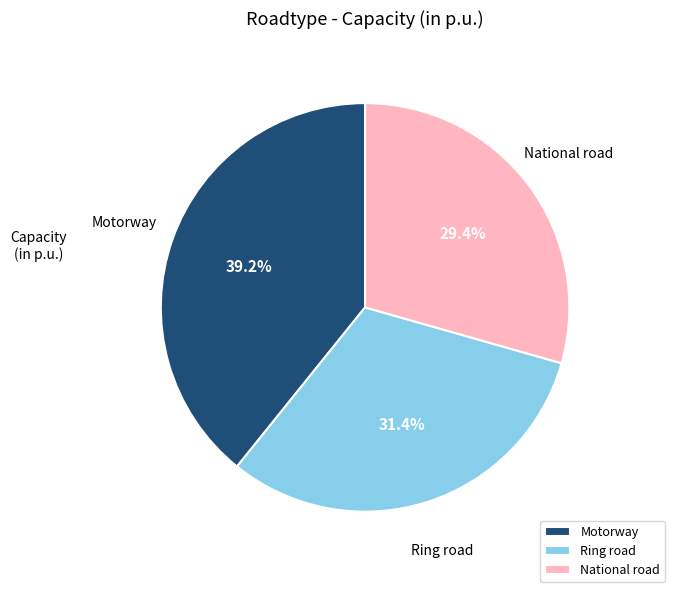

To the nearest percent, what is the difference between the largest and smallest slice percentages?

10%